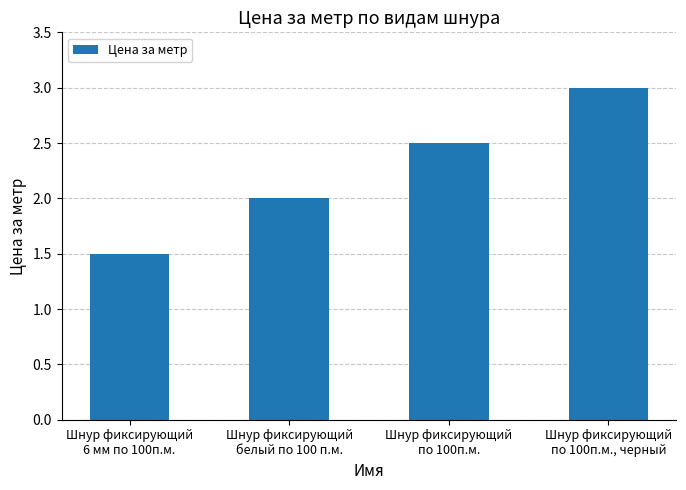

Rank the categories by value from lowest to highest.

Шнур фиксирующий
6 мм по 100п.м., Шнур фиксирующий
белый по 100 п.м., Шнур фиксирующий
по 100п.м., Шнур фиксирующий
по 100п.м., черный